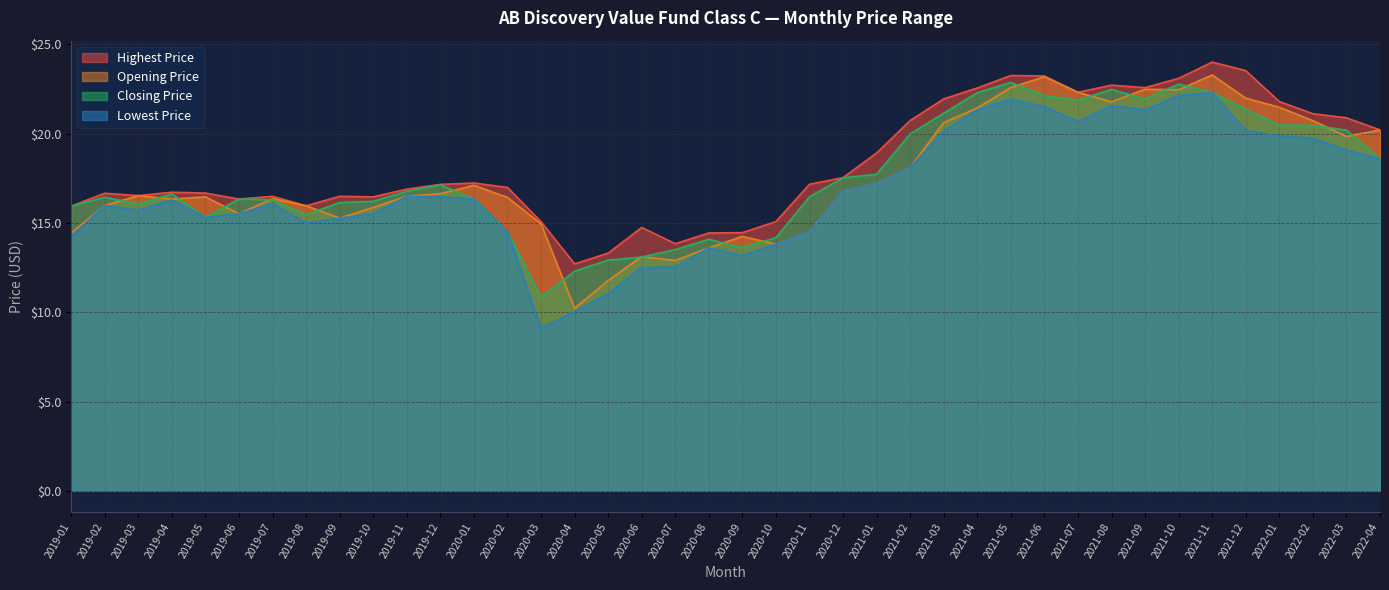

At which category does Lowest Price reach its first local peak?

2019-02